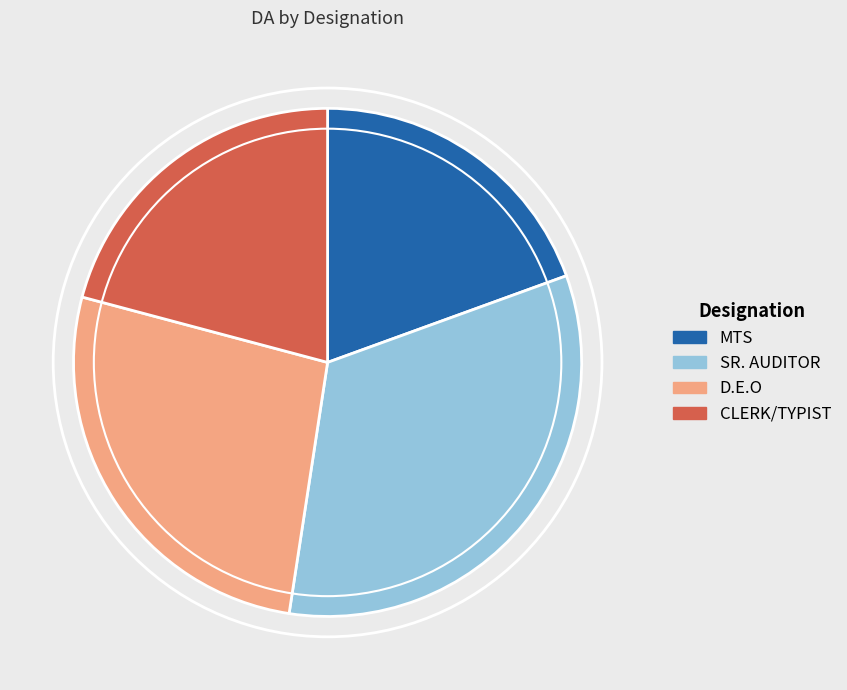

Is SR. AUDITOR the majority of the pie?

No